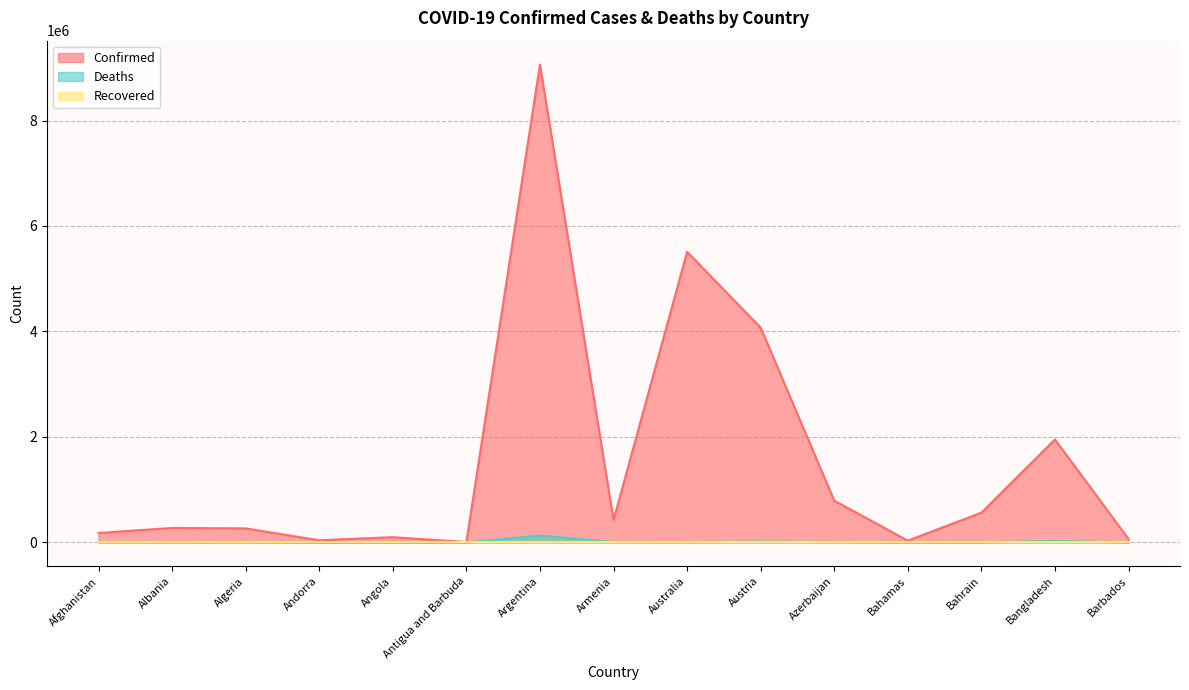

What is the difference between the second highest and minimum values in the Confirmed series?

5502011